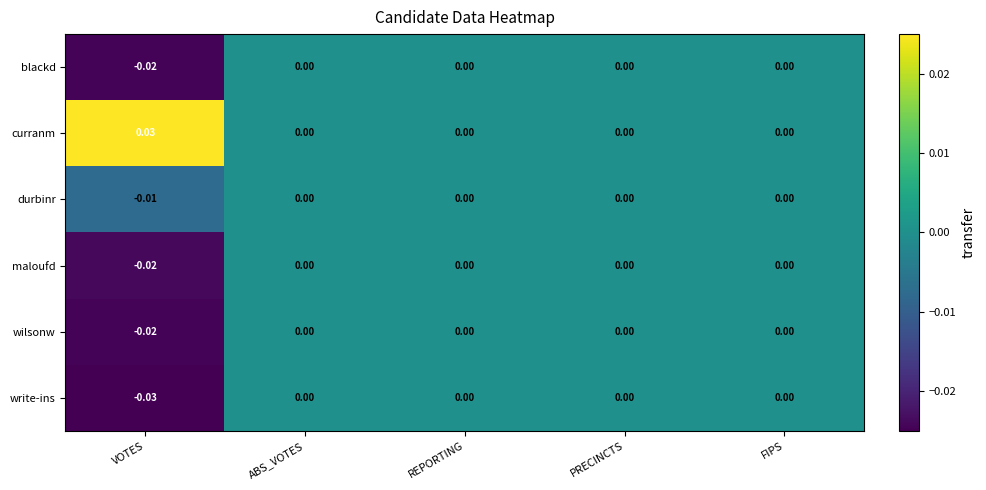

Which series has the largest total across all categories?

curranm